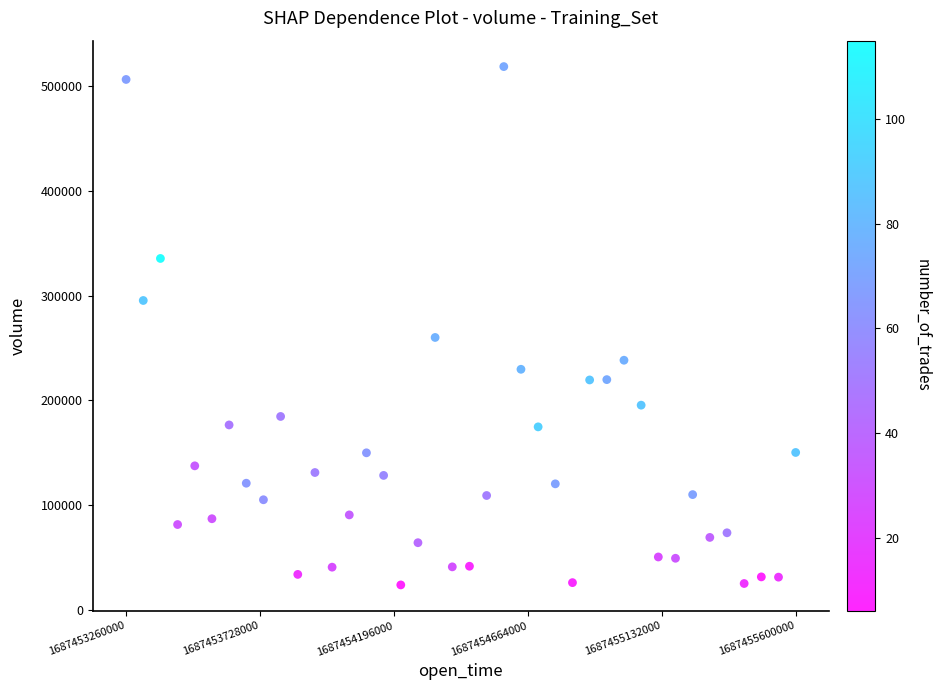

What Y value in the scatter plot is closest to 271193?

260012.8